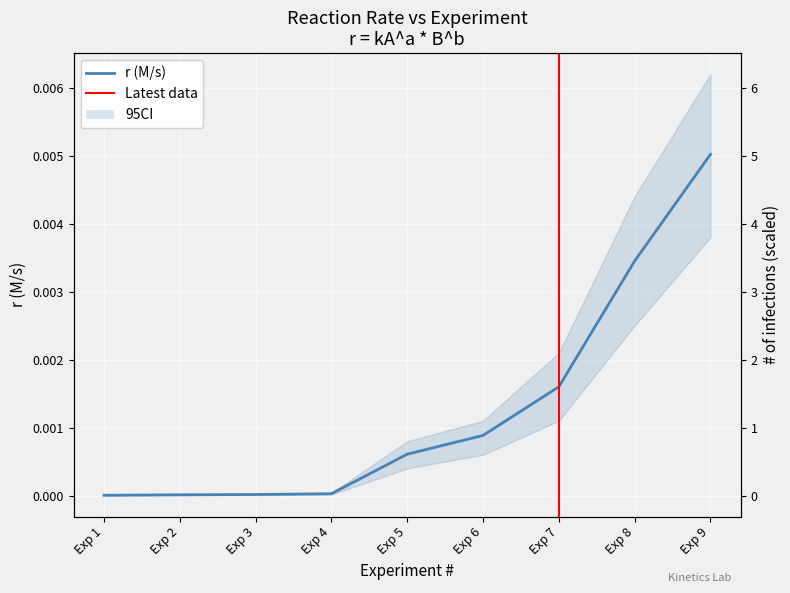

Between Exp 7 and Exp 1, which is larger?

Exp 7